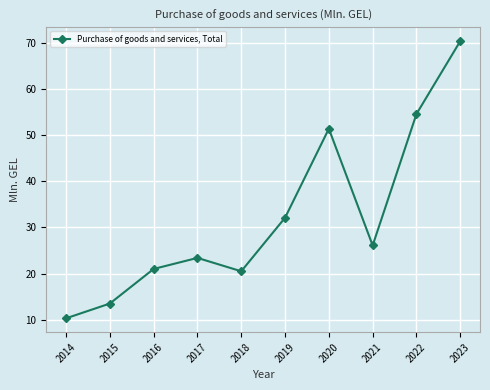

Count the number of data series in this chart.

1